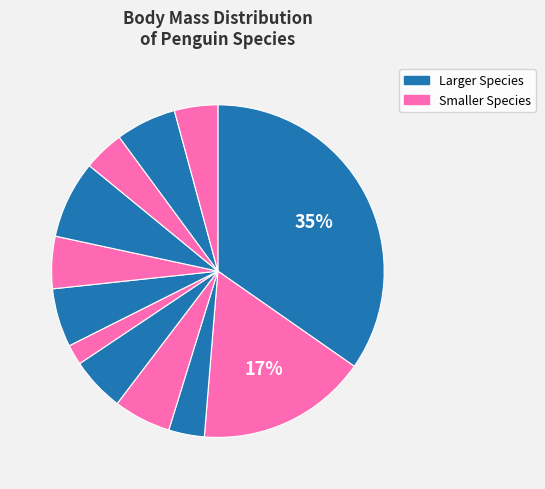

Is there a majority slice in this chart?

No